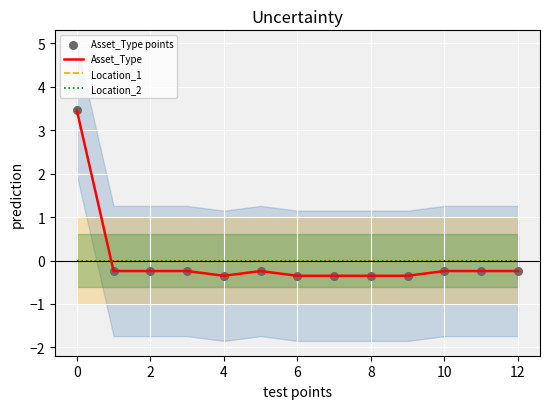

Is the value of Asset_Type points at 12 greater than the value of Location_2 at 12?

No